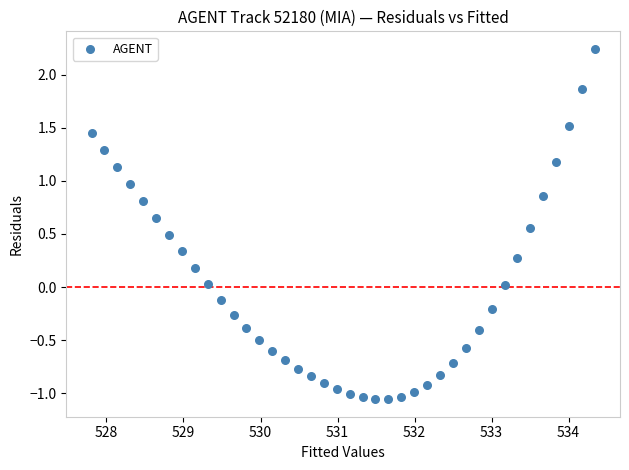

What is the range of Y values (max minus min)?

3.3